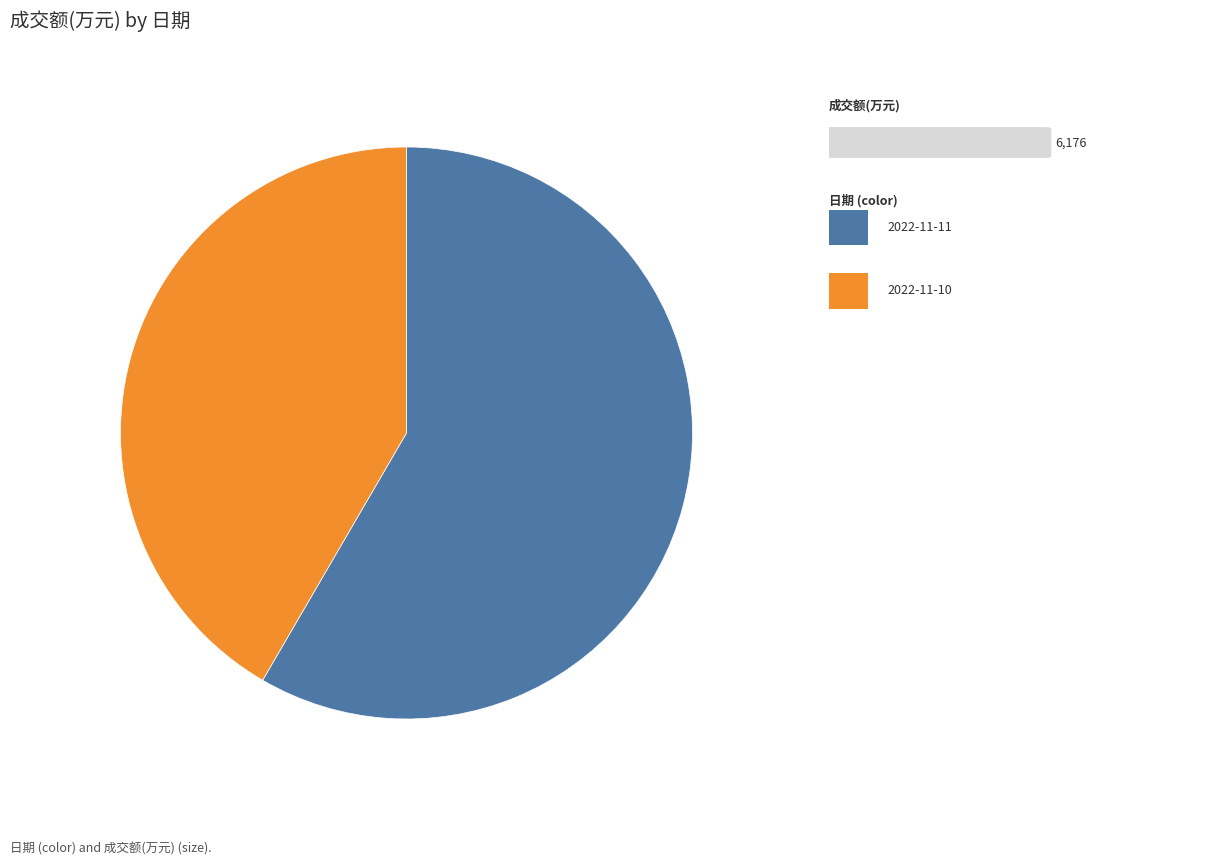

Is there a majority slice in this chart?

Yes